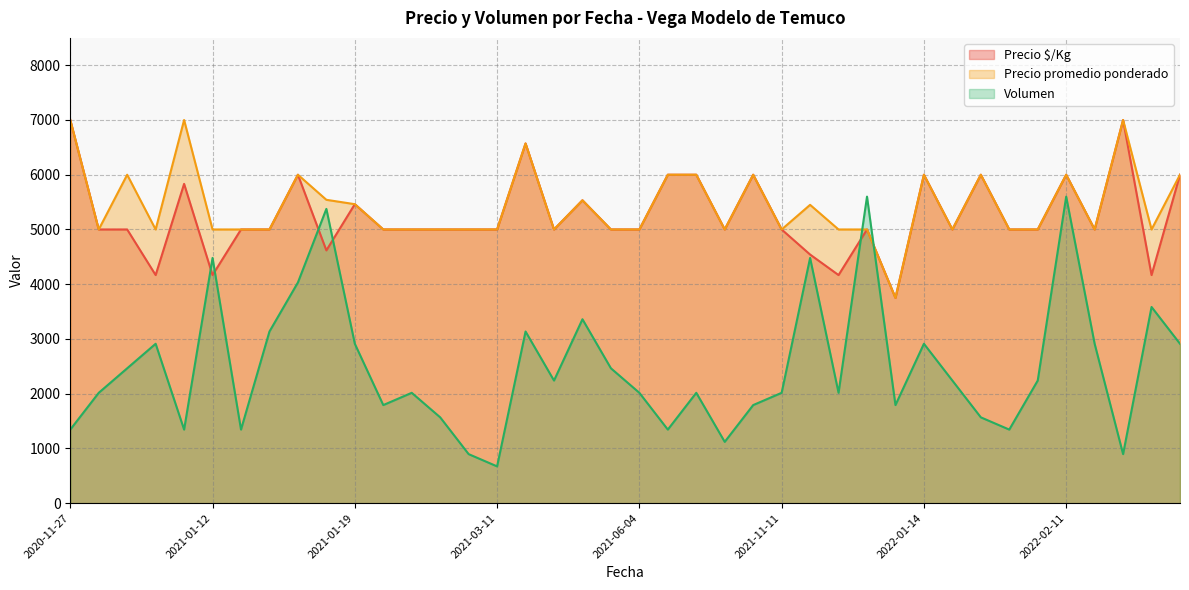

Which series ends up on top after the final intersection of Precio $/Kg and Volumen?

Precio $/Kg